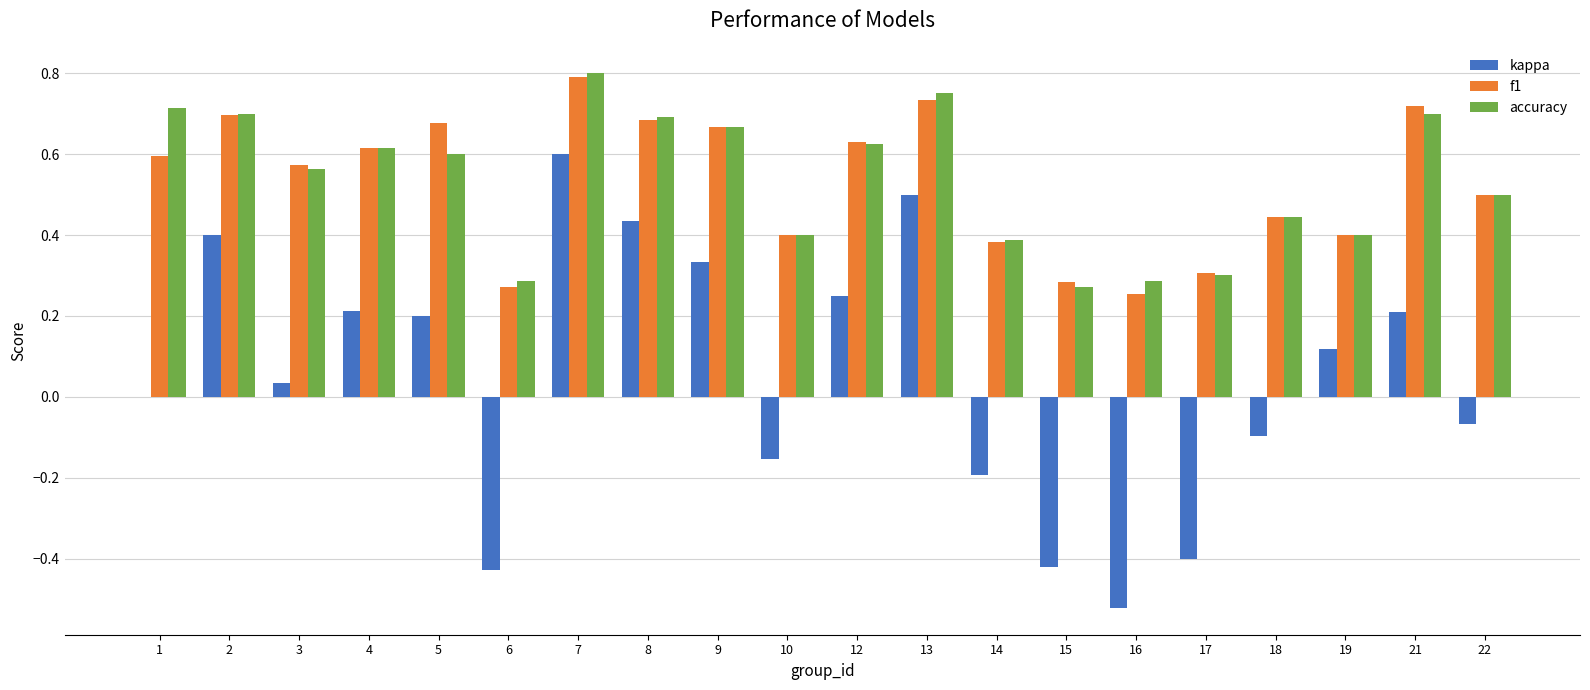

Between 6 and 21, which series saw the biggest shift?

kappa